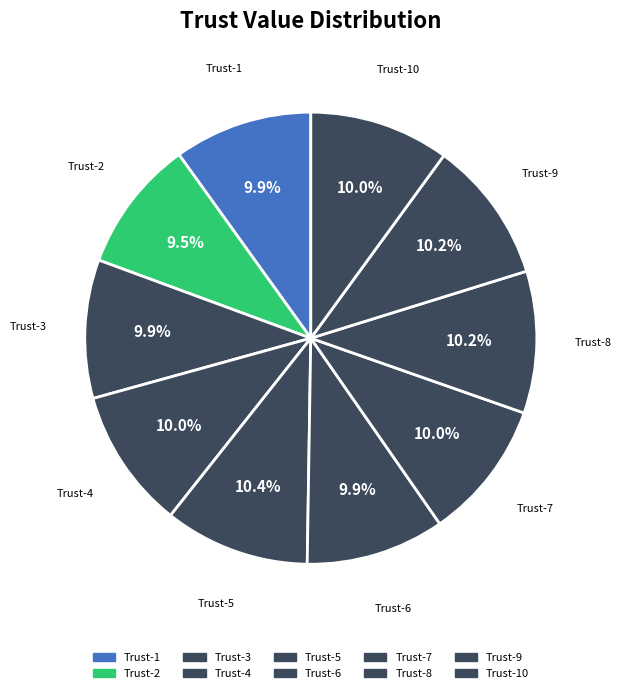

How many slices are in this pie chart?

10